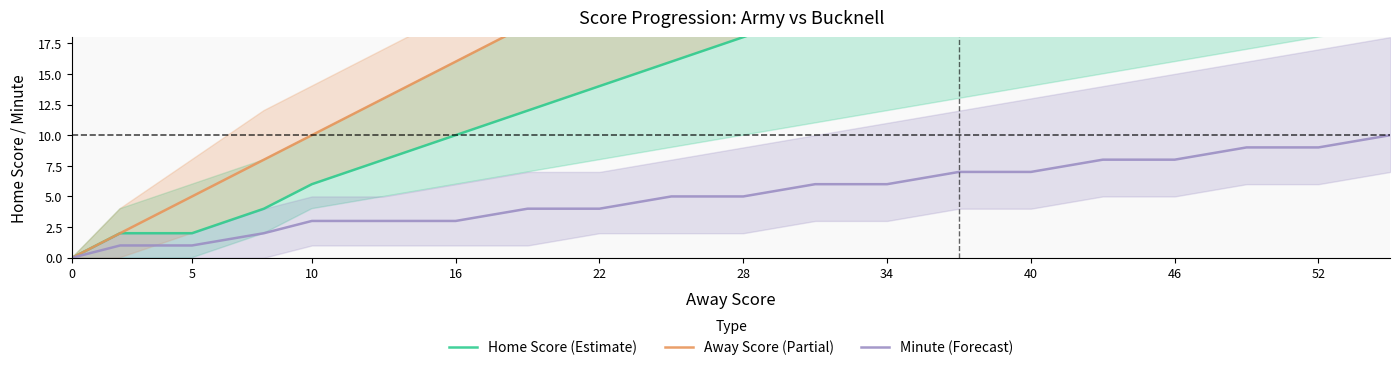

Is it true that Minute (Forecast) equals 9 at 52?

True